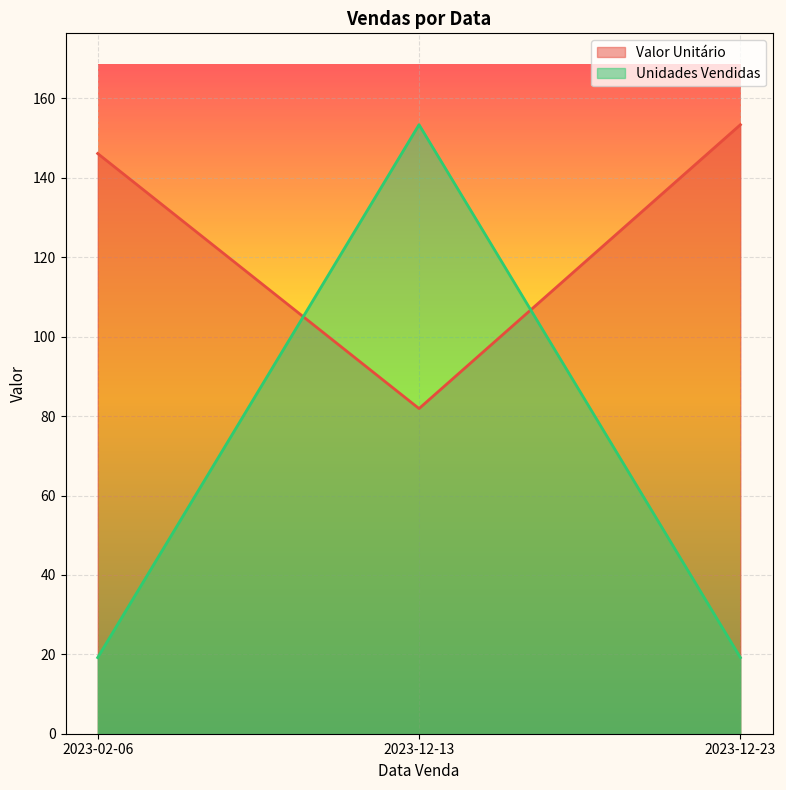

Reading left to right, what are all the values shown in this chart?

Valor Unitário: 146.1	81.9	153.4
Unidades Vendidas: 19.2	153.4	19.2